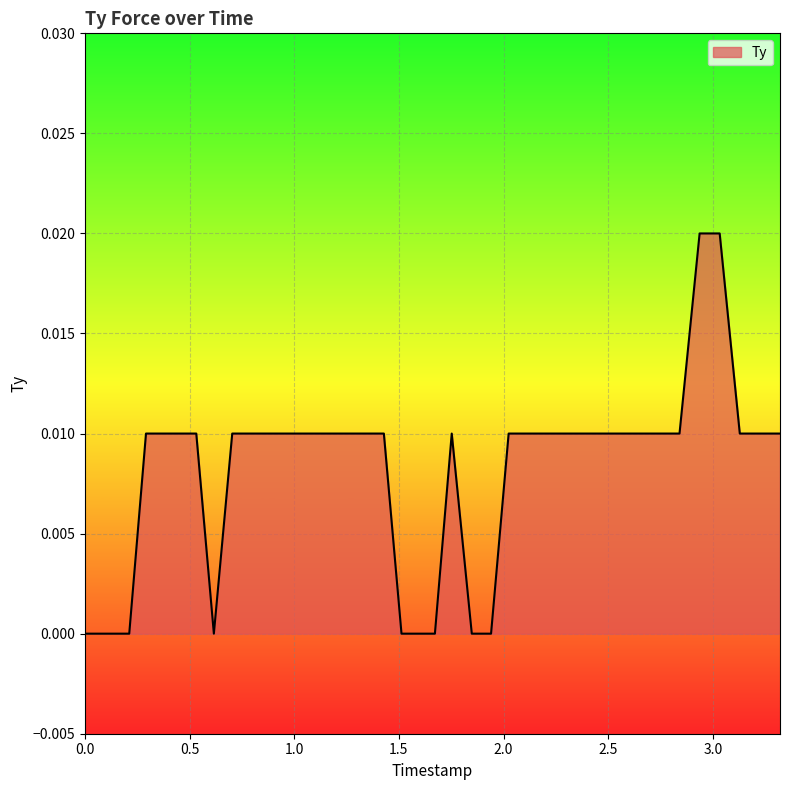

Is this an area chart (filled region under the line)?

Yes